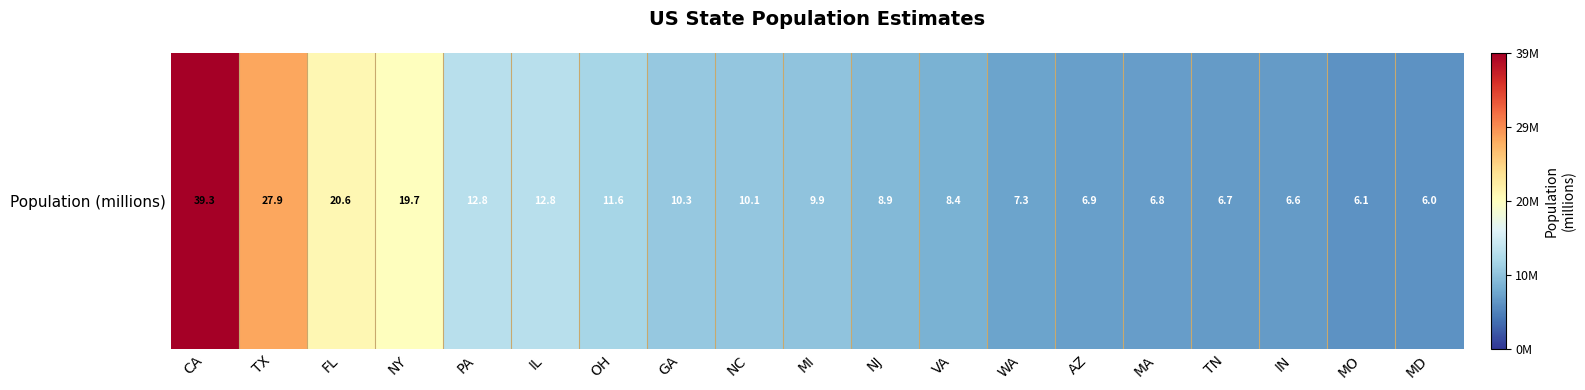

What is the difference between the values at OH and VA?

3.2